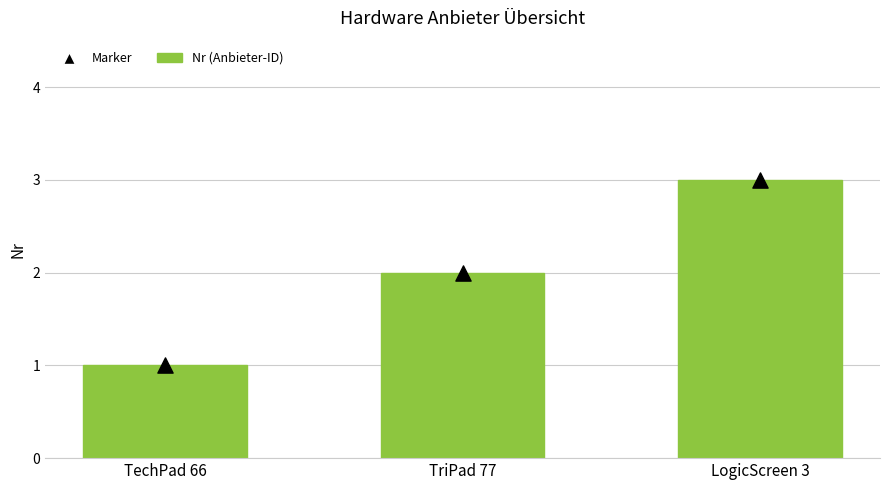

Which series reaches the maximum Y coordinate?

Nr (Anbieter-ID)